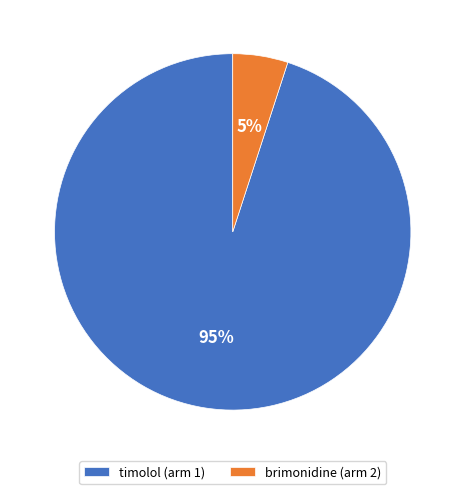

Which category accounts for the majority?

timolol (arm 1)